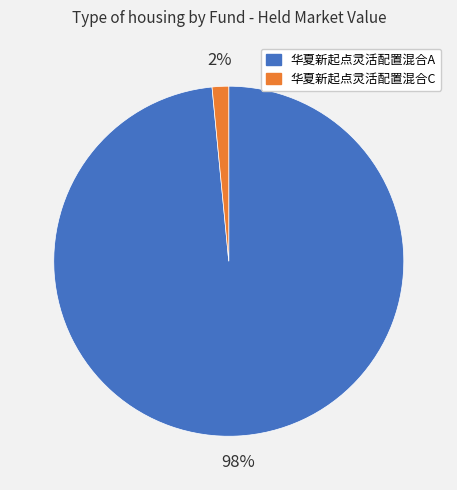

What is the largest slice in the pie chart?

华夏新起点灵活配置混合A